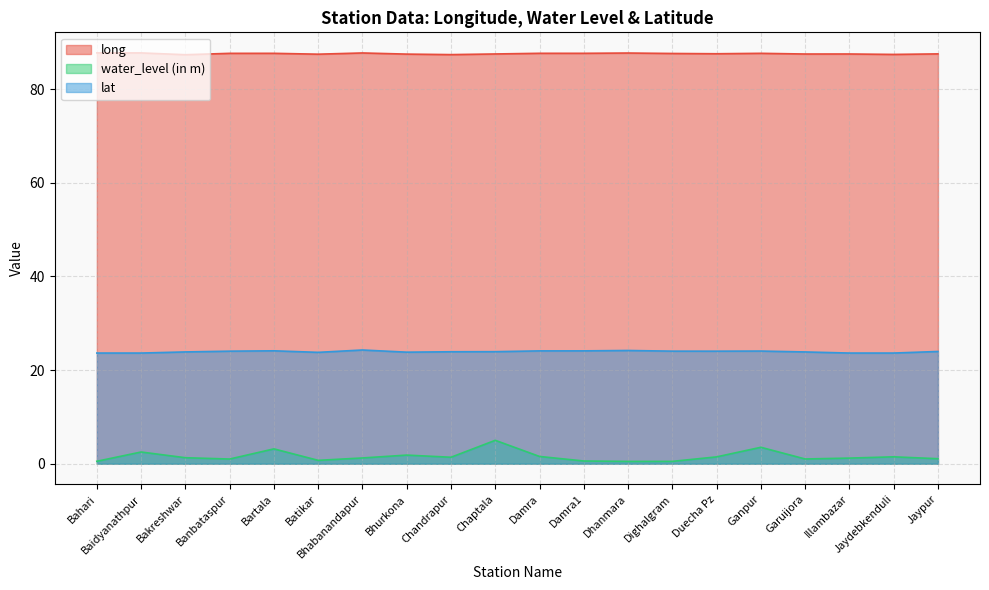

True or false: long has a value of 87.5 at Garuijora.

True